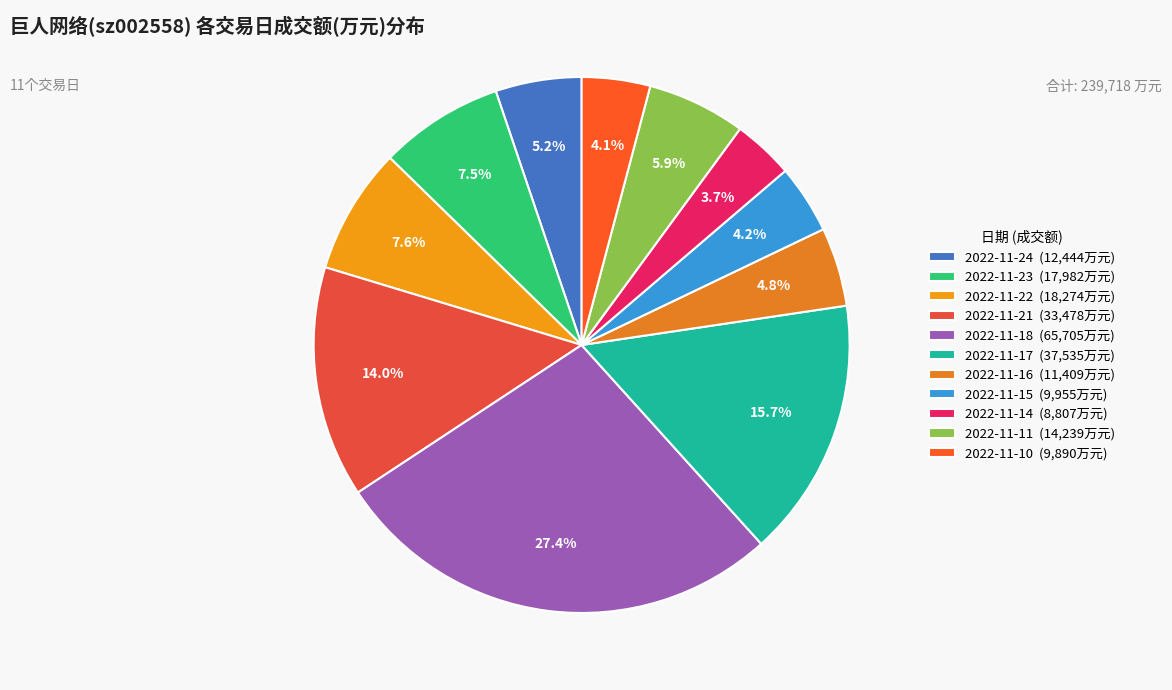

How many slices are in this pie chart?

11